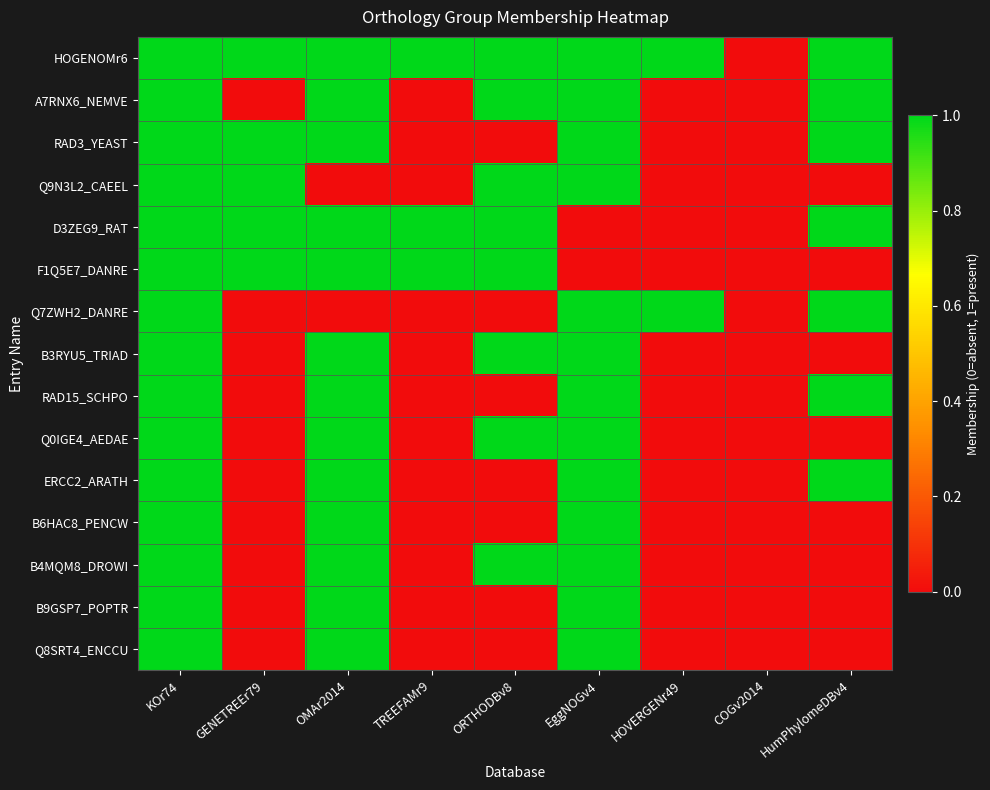

At how many categories does at least one series exceed 0?

8